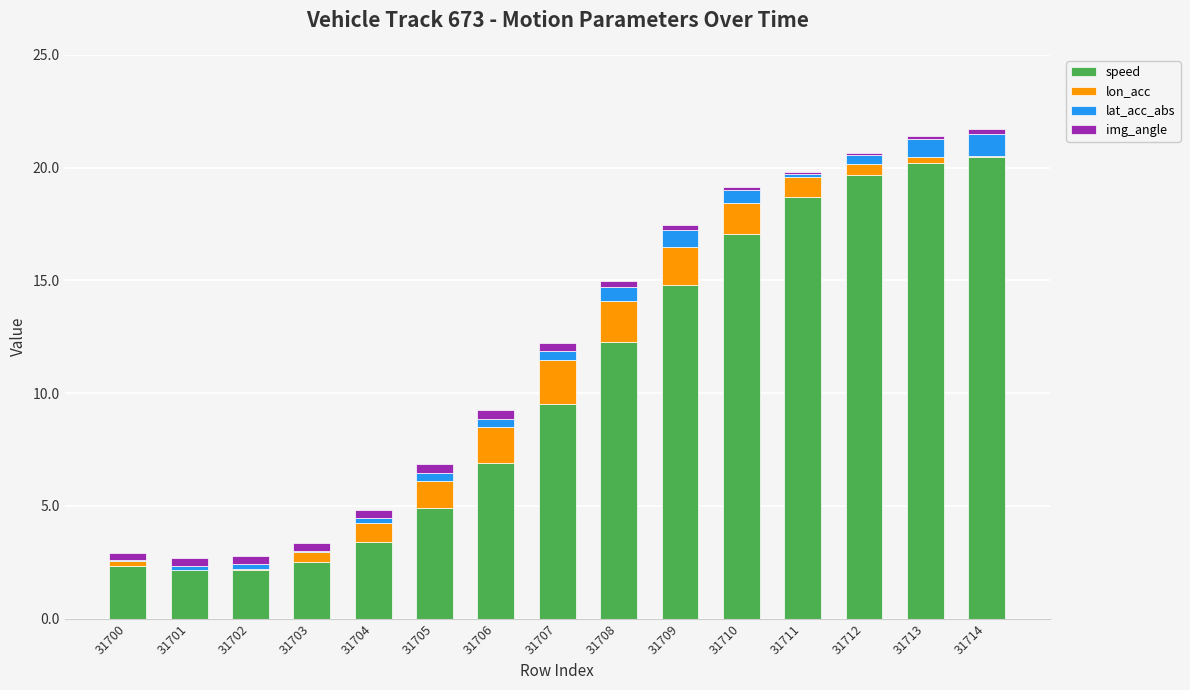

The value of speed at 31709 is 14.8. True or false?

True